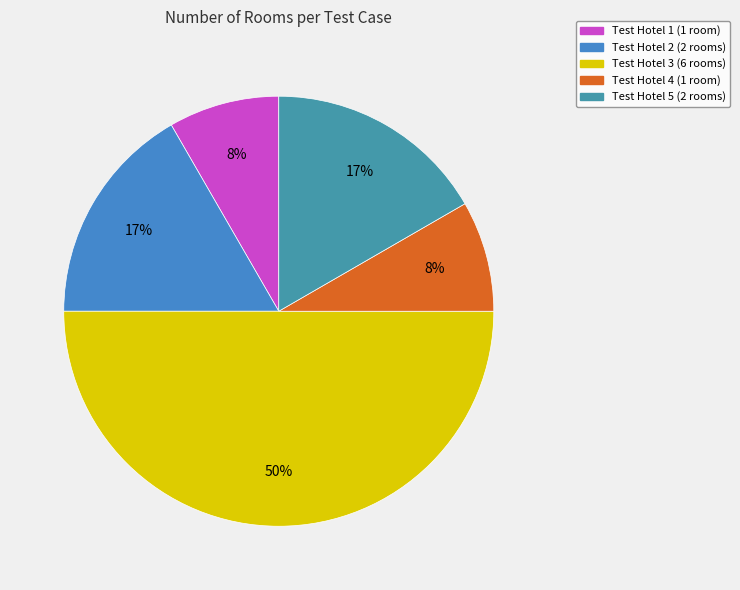

To the nearest percent, what is the difference between the Test Hotel 1 and Test Hotel 3 slice percentages?

42%